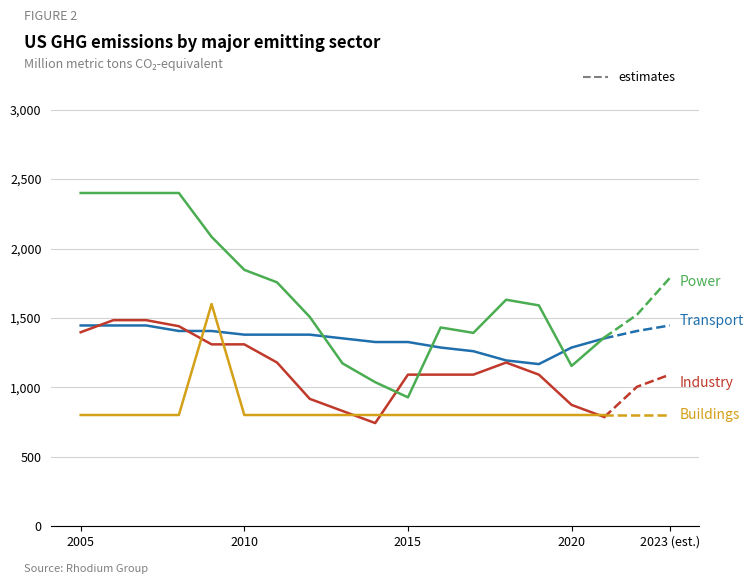

Where does the Industry series first go above 1090?

2005